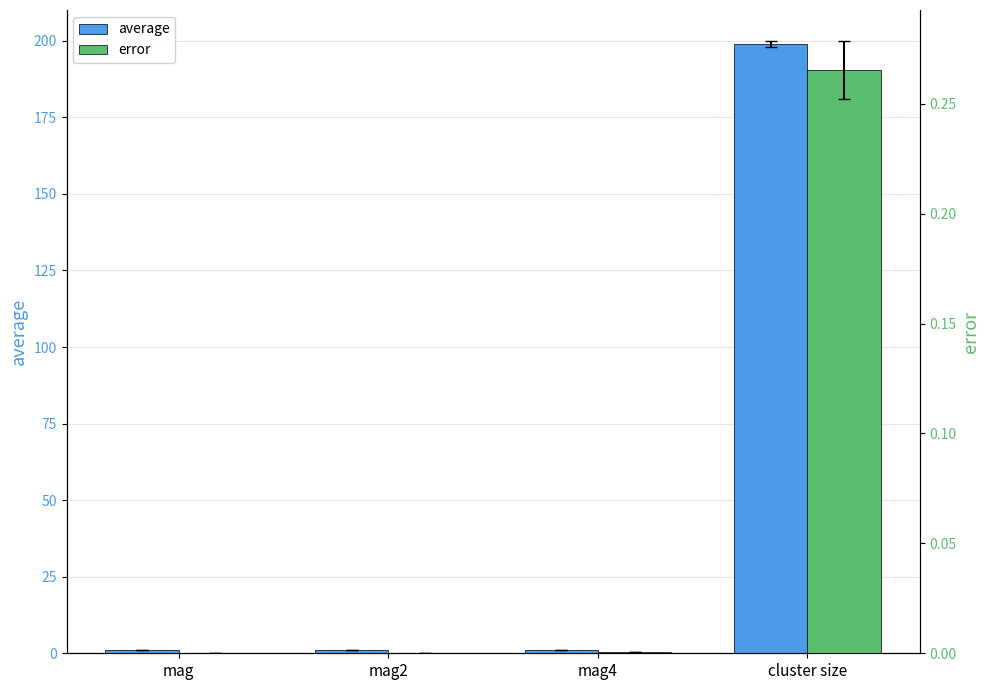

Which category has the lowest value across all series?

mag